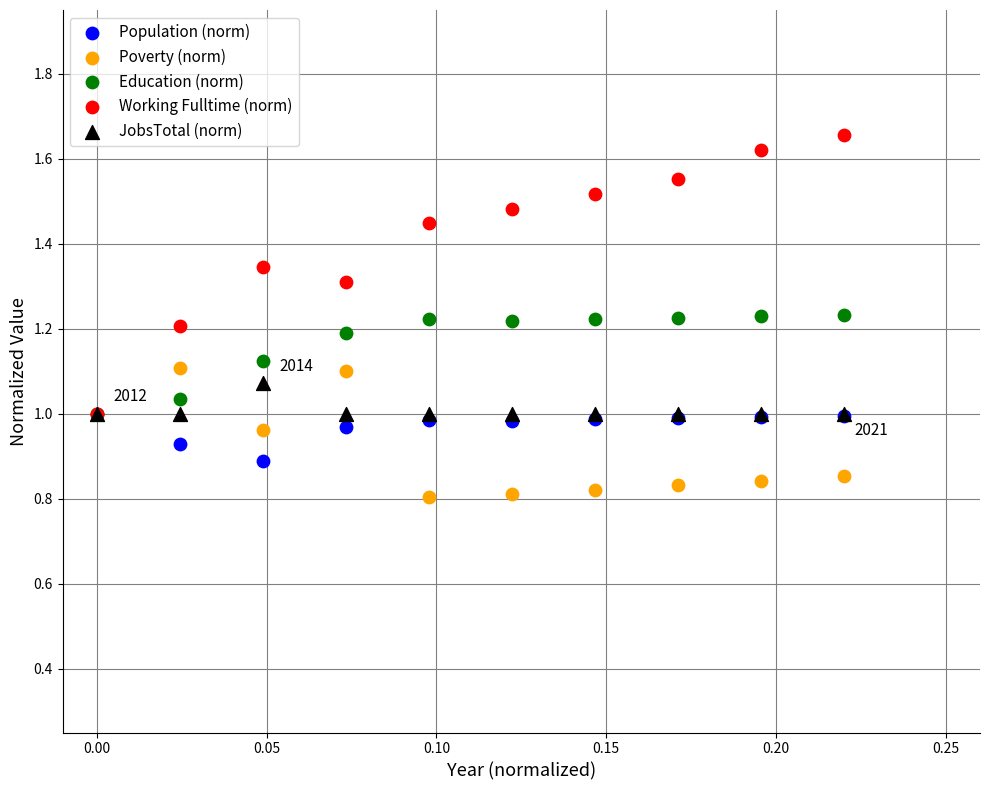

What are all the series names shown in the legend?

Population (norm), Poverty (norm), Education (norm), Working Fulltime (norm), JobsTotal (norm)